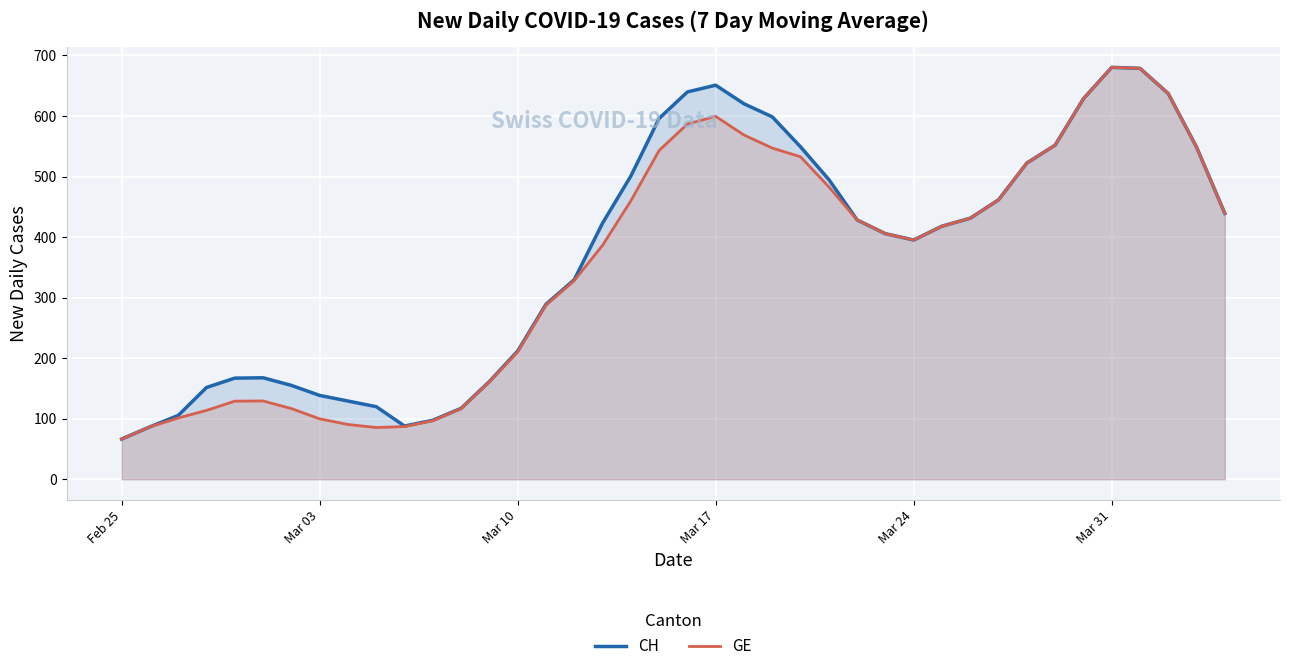

What is the smallest value displayed?

66.4